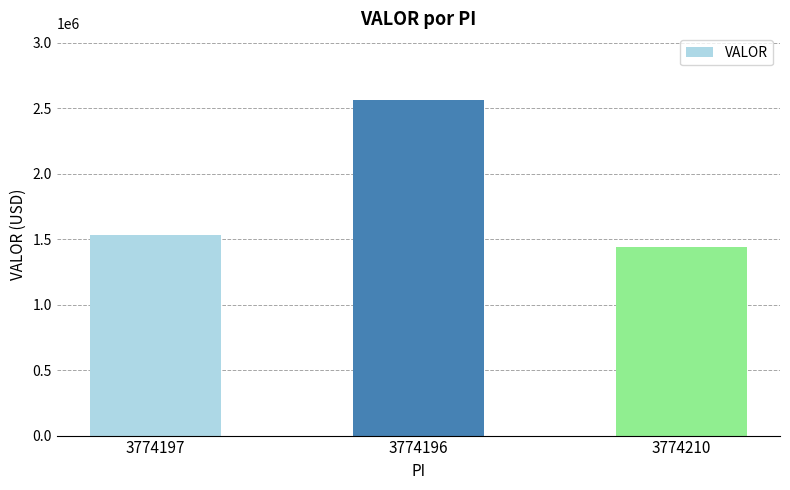

List the labels in order of value, largest first.

3774196, 3774197, 3774210